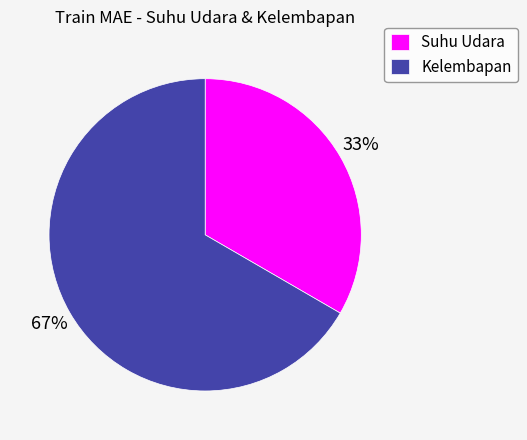

Approximately how many times larger is the value at Suhu Udara compared to Kelembapan?

0.5